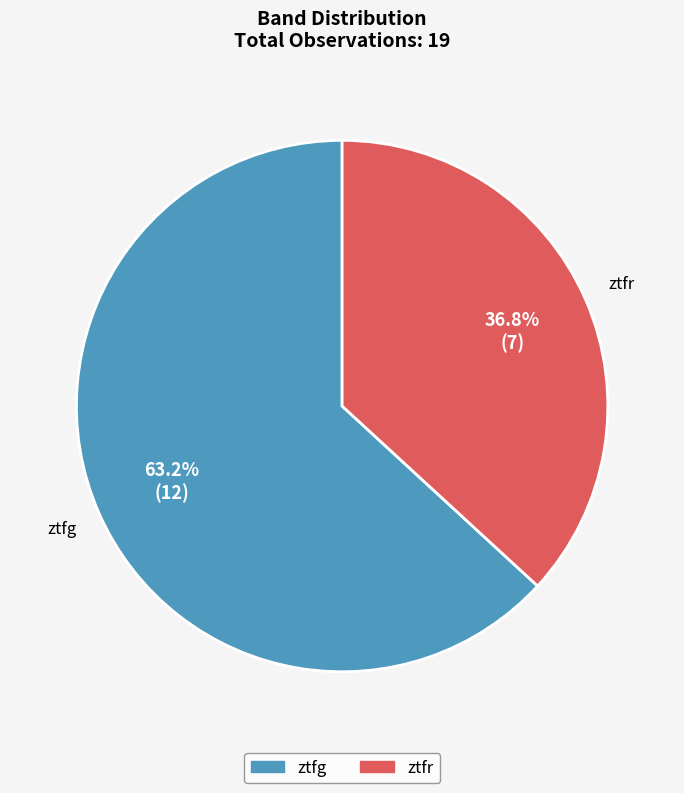

To the nearest percent, what is the average slice percentage?

50%